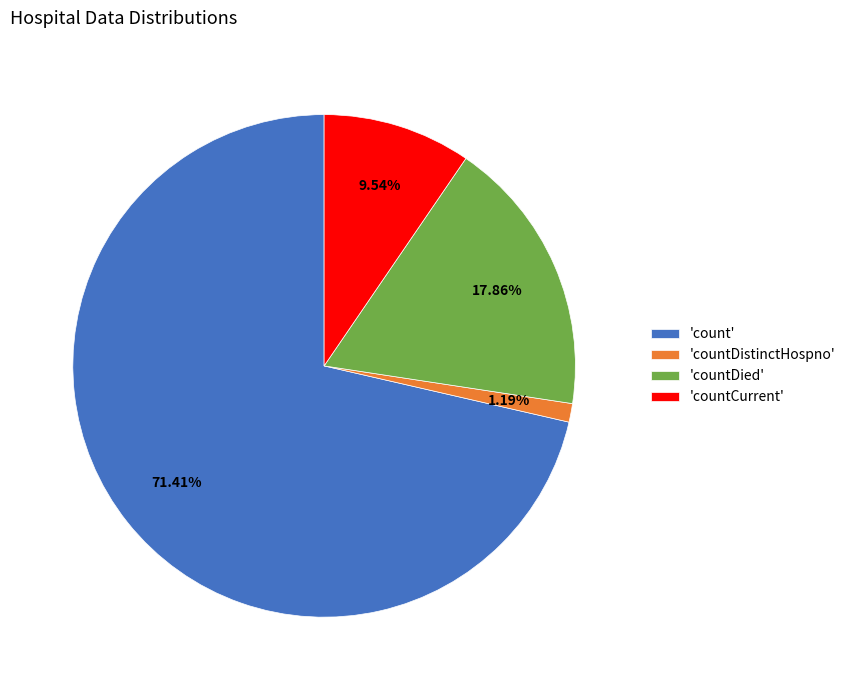

Which category has the biggest portion of the pie?

'count'